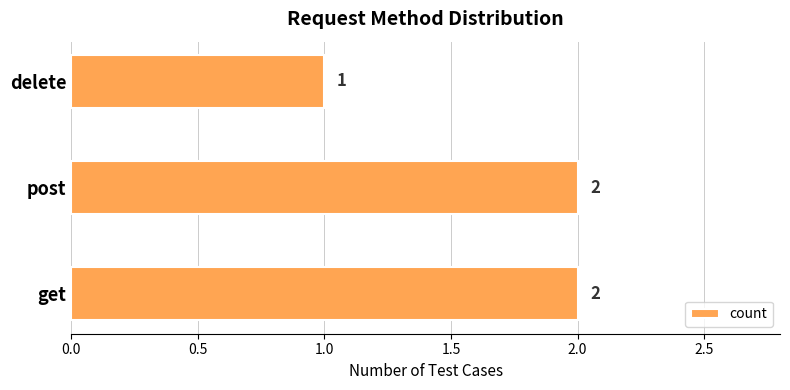

How many categories are shown in the chart?

3